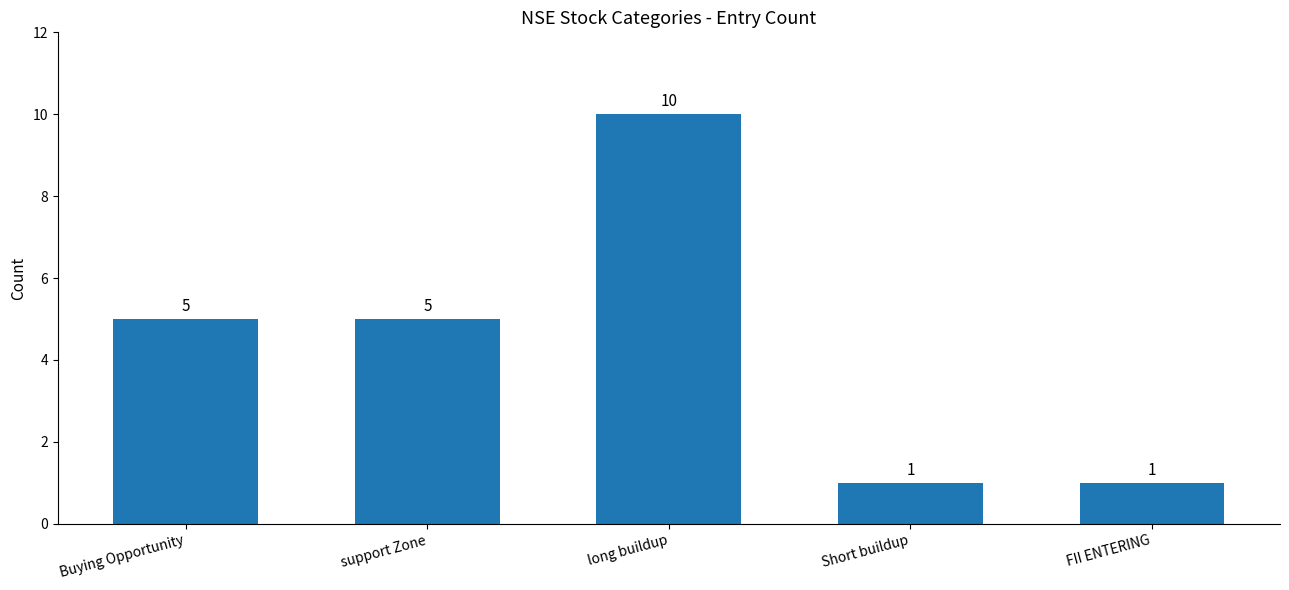

Count the values in the range 1 to 5.

4